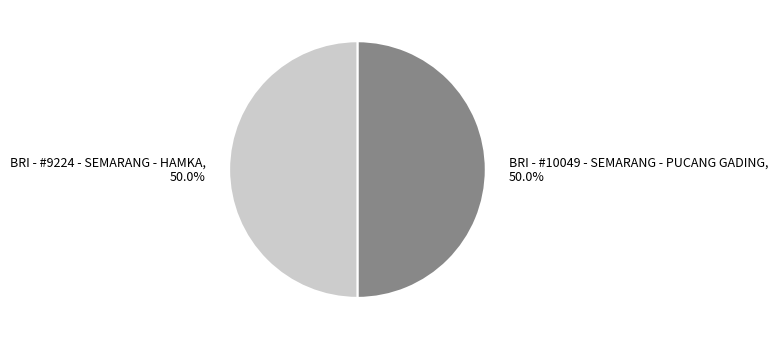

Combined, do BRI - #10049 - SEMARANG - PUCANG GADING and BRI - #9224 - SEMARANG - HAMKA account for over 50%?

Yes